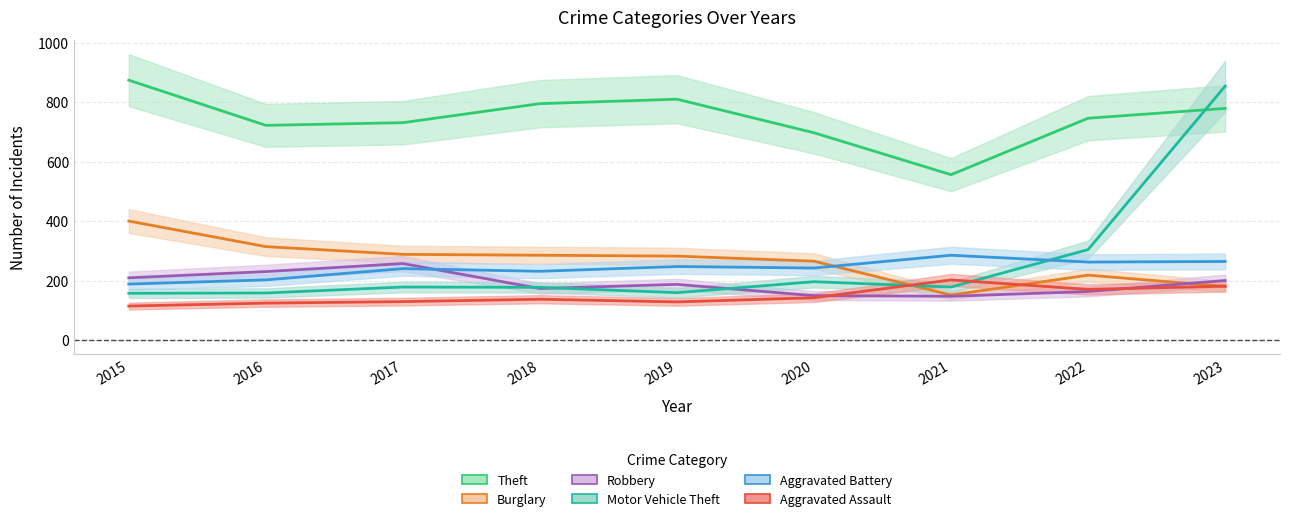

Reading left to right, what are all the values shown in this chart?

Theft: 2015=874	2016=722	2017=731	2018=795	2019=810	2020=697	2021=556	2022=746	2023=779
Burglary: 2015=400	2016=314	2017=288	2018=285	2019=282	2020=265	2021=151	2022=218	2023=180
Robbery: 2015=209	2016=230	2017=257	2018=173	2019=187	2020=149	2021=147	2022=163	2023=200
Motor Vehicle Theft: 2015=157	2016=158	2017=178	2018=177	2019=159	2020=196	2021=178	2022=304	2023=854
Aggravated Battery: 2015=188	2016=202	2017=240	2018=231	2019=247	2020=242	2021=285	2022=262	2023=264
Aggravated Assault: 2015=114	2016=124	2017=129	2018=137	2019=128	2020=142	2021=202	2022=170	2023=181